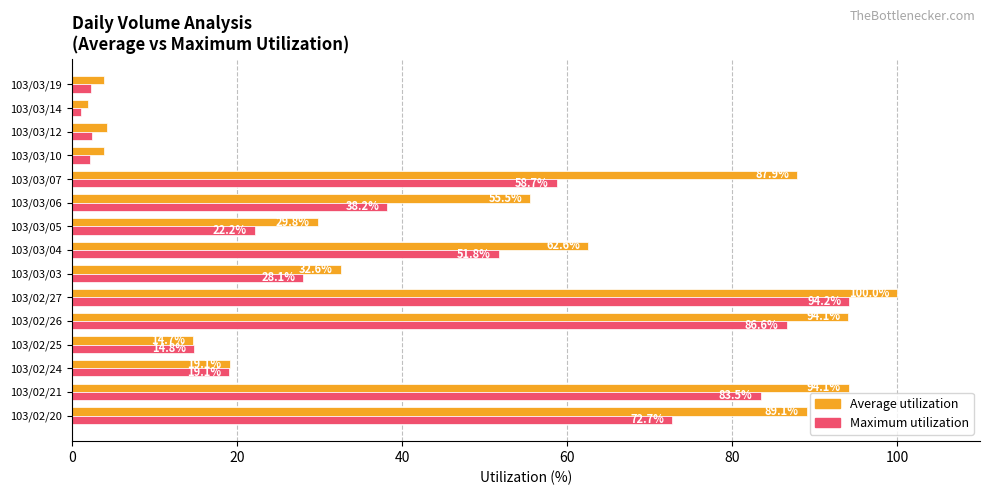

What is the sum of all Average utilization values?

693.5